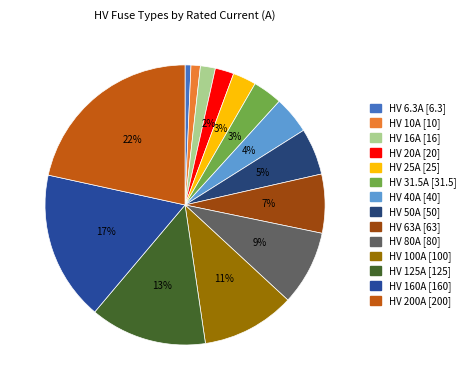

Count the number of slices in the pie.

14